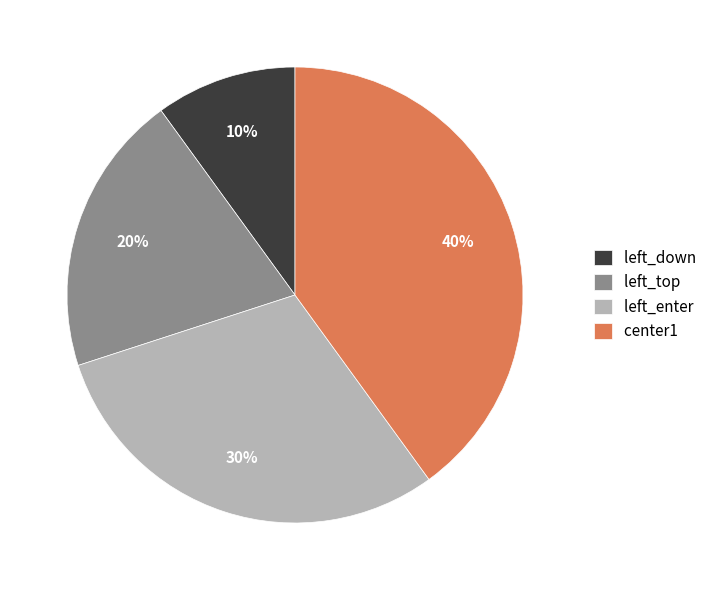

Rank the categories by value from lowest to highest.

left_down, left_top, left_enter, center1